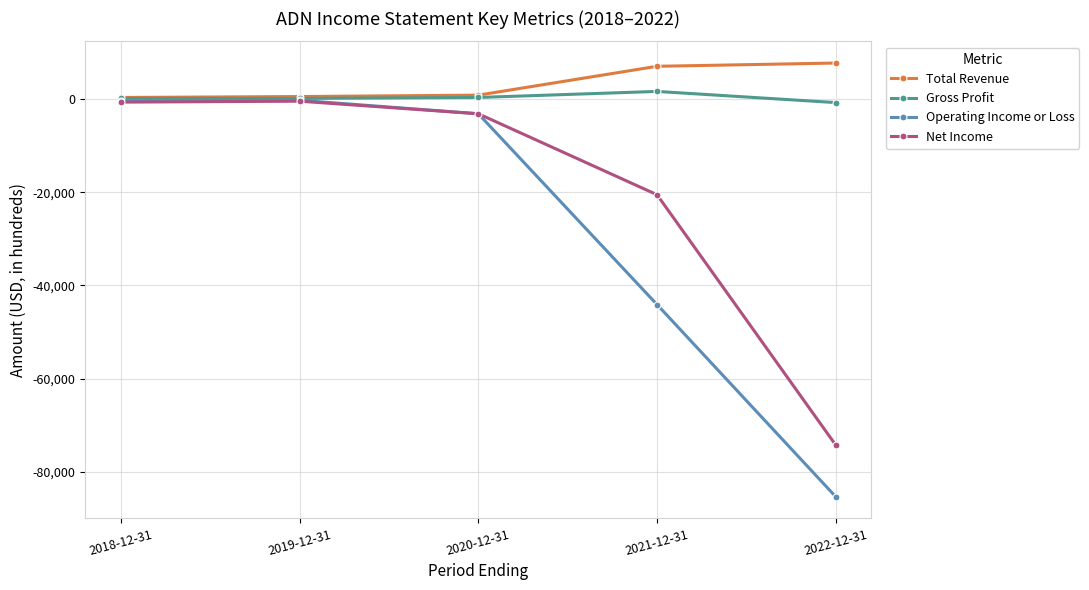

Which series has the largest total across all categories?

Total Revenue